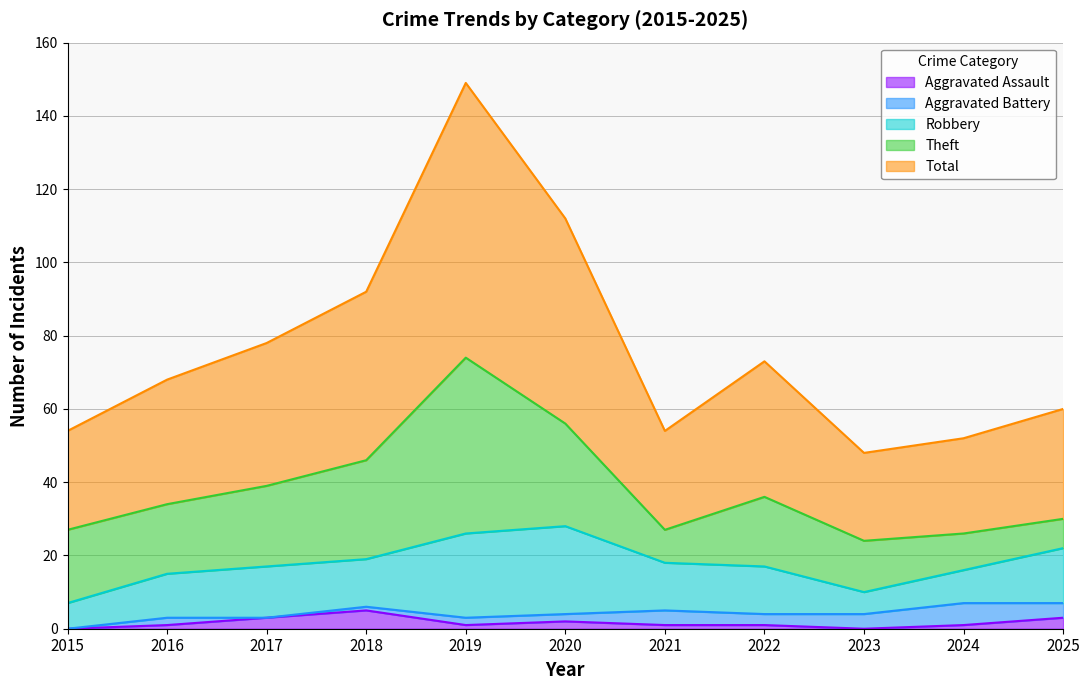

What is the sum of all Theft values?

224